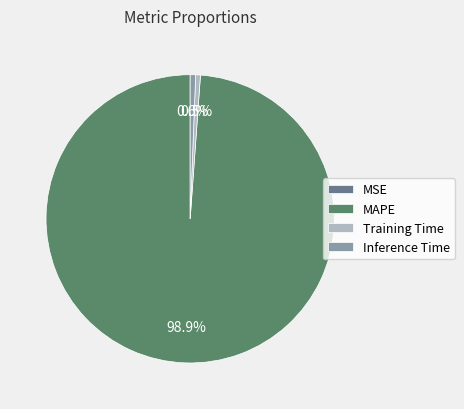

Is there any slice that represents more than half of the pie?

Yes